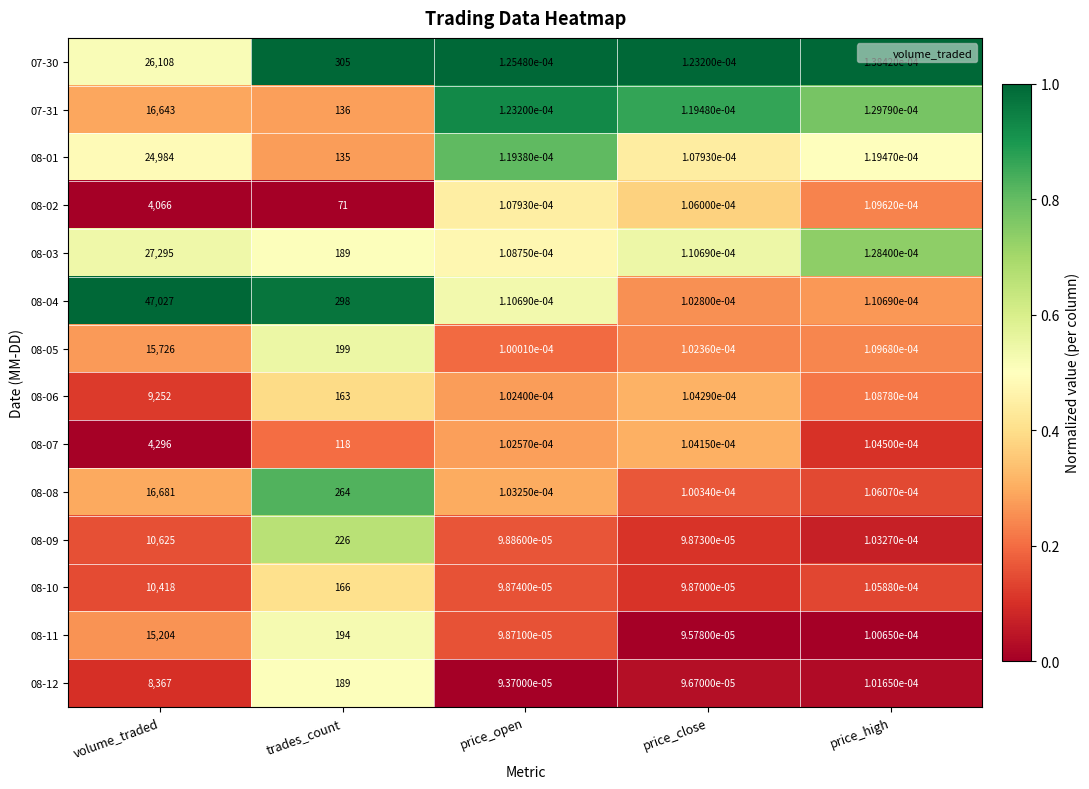

The 08-07 series shows 4296.0 at volume_traded. True or false?

True